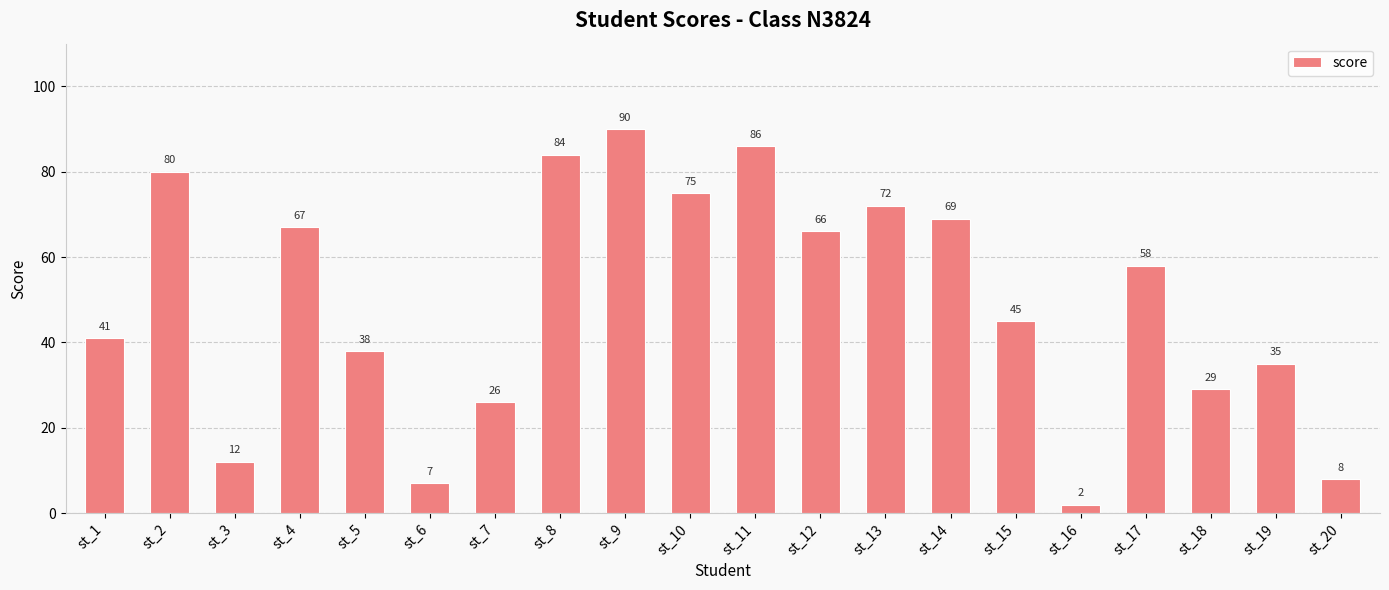

What is the value of the 6th bar from the left?

7